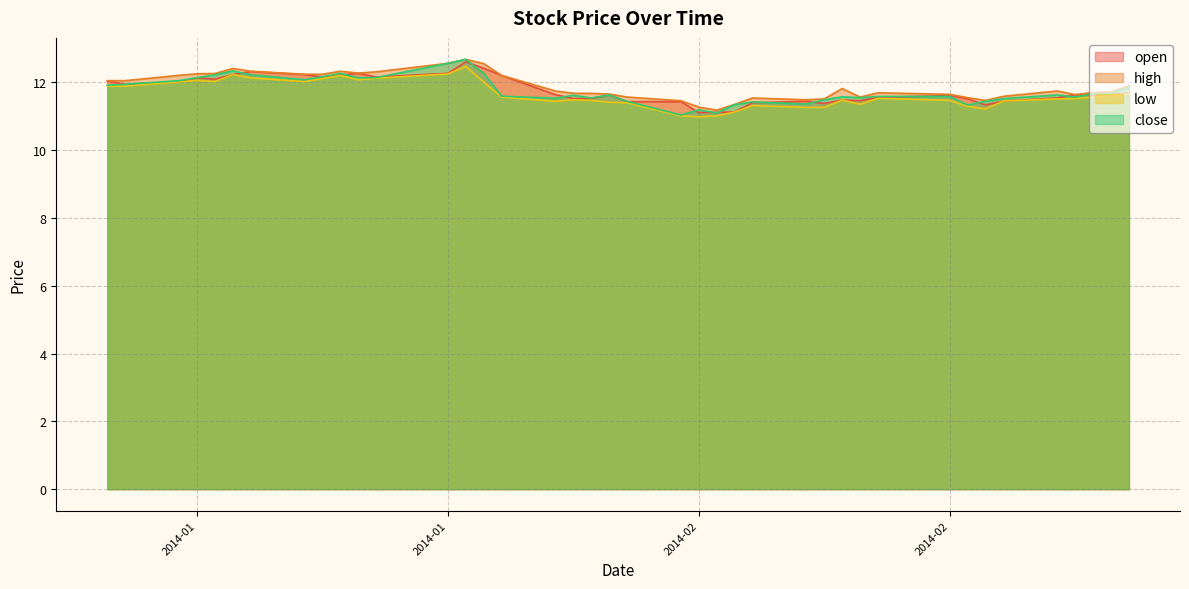

Between 2014-02-25 and 2014-01-28, which is larger?

2014-02-25